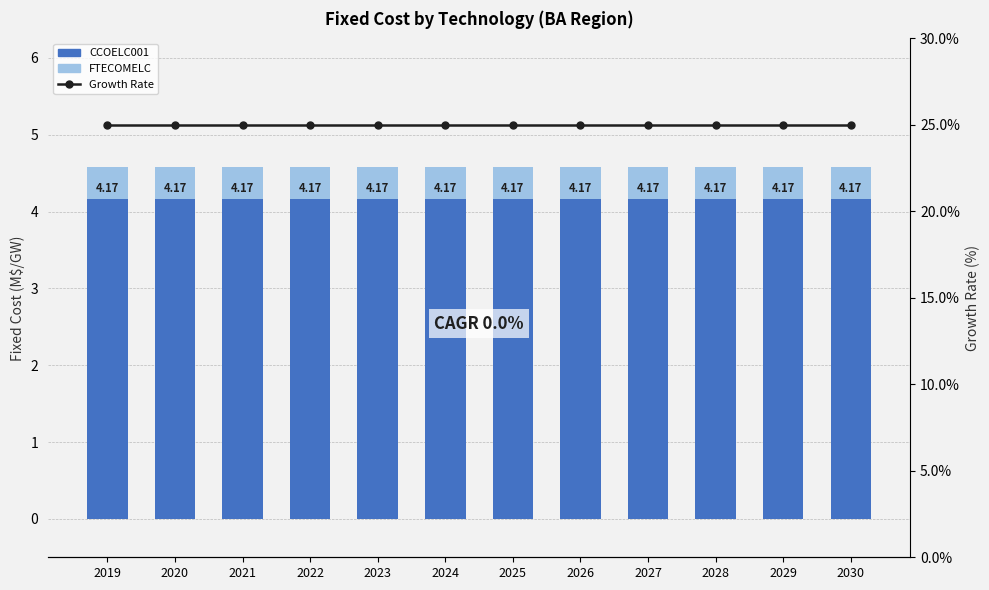

Reading left to right, extract all data points from this chart.

FTECOMELC: 4.6	4.6	4.6	4.6	4.6	4.6	4.6	4.6	4.6	4.6	4.6	4.6
CCOELC001: 4.2	4.2	4.2	4.2	4.2	4.2	4.2	4.2	4.2	4.2	4.2	4.2
Growth Rate: 25.0	25.0	25.0	25.0	25.0	25.0	25.0	25.0	25.0	25.0	25.0	25.0